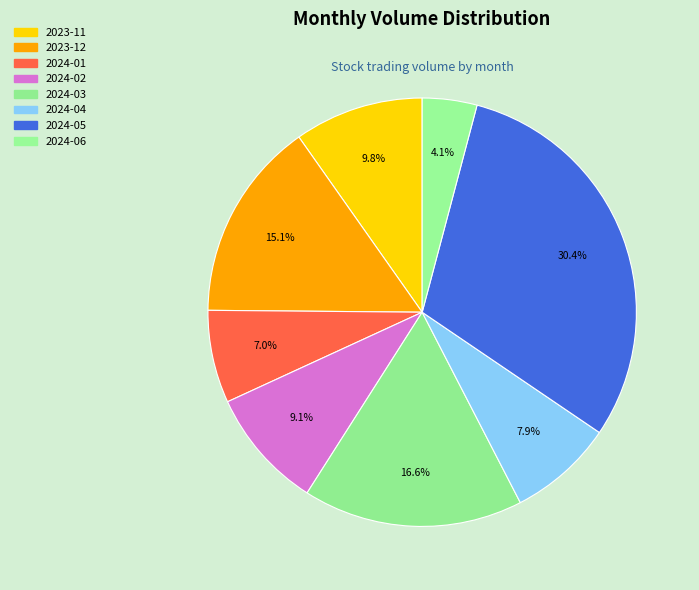

How many segments does this pie chart have?

8